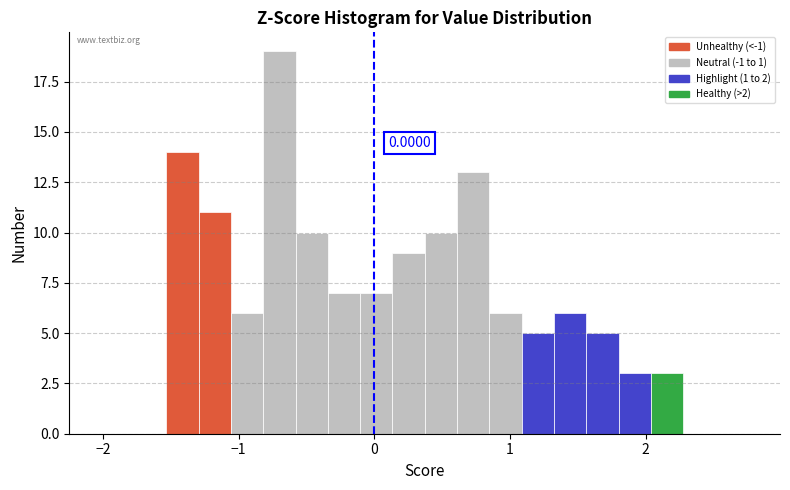

Read against the x-axis, roughly where is the centre of the tallest bar?

-0.7